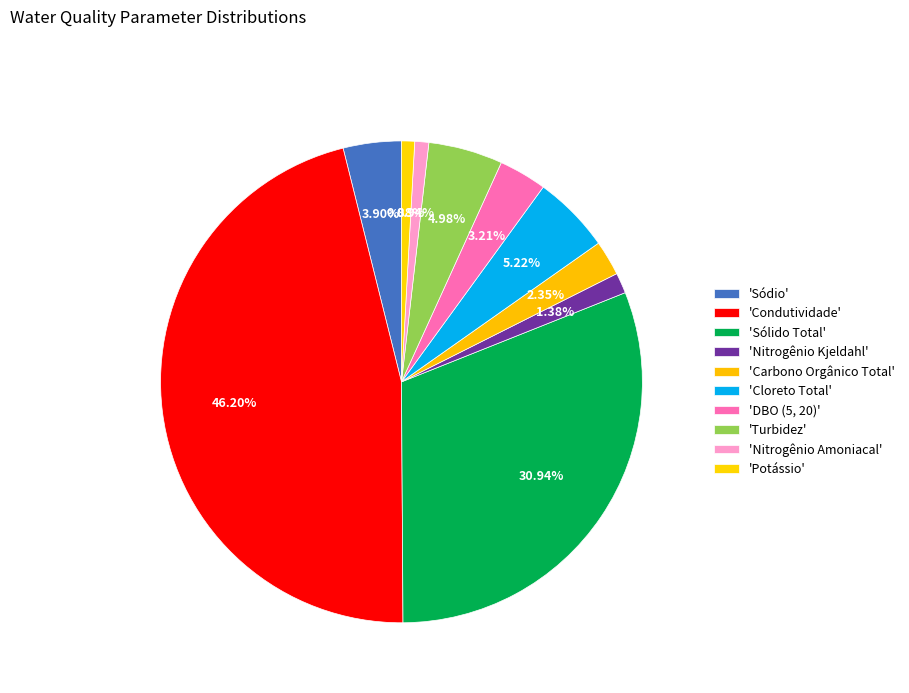

How many segments does this pie chart have?

10